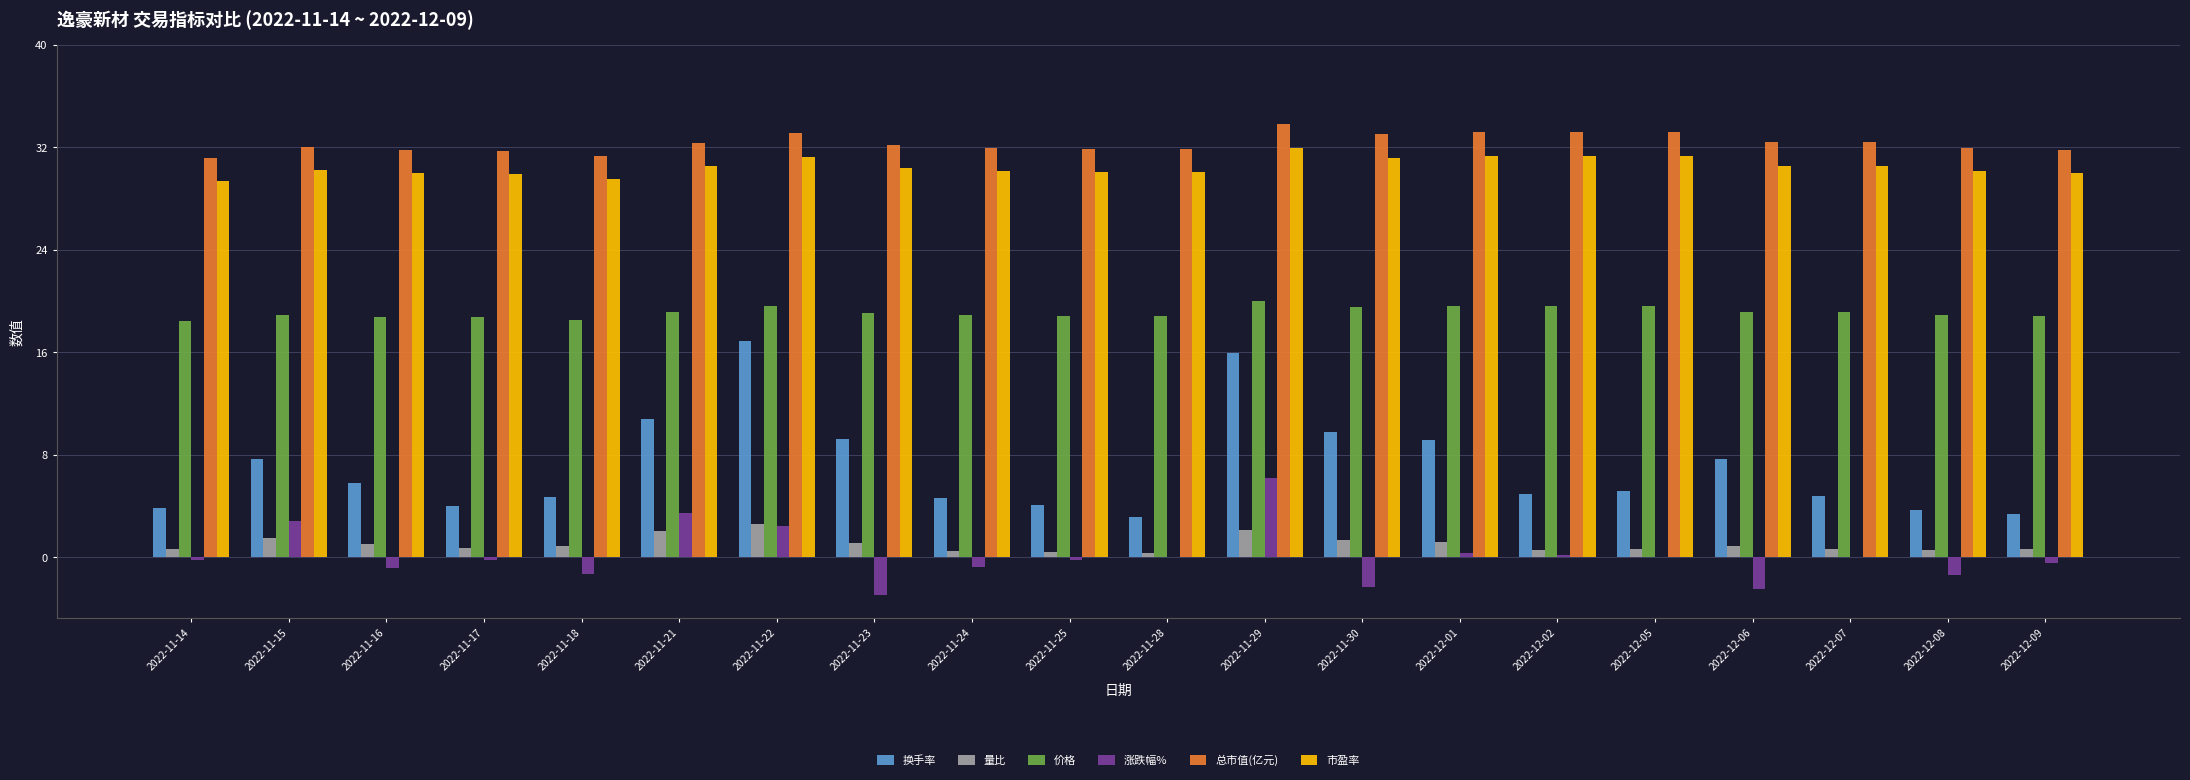

Is it true that 量比 equals 0.8 at 2022-12-06?

True